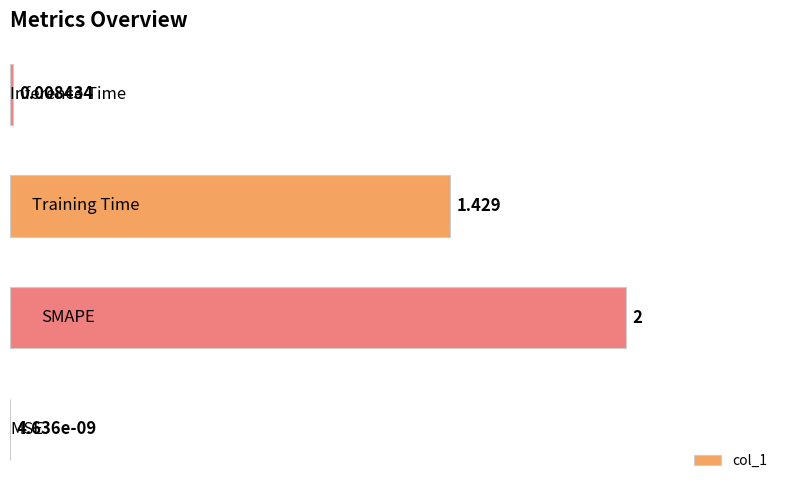

How many values exceed 1?

2